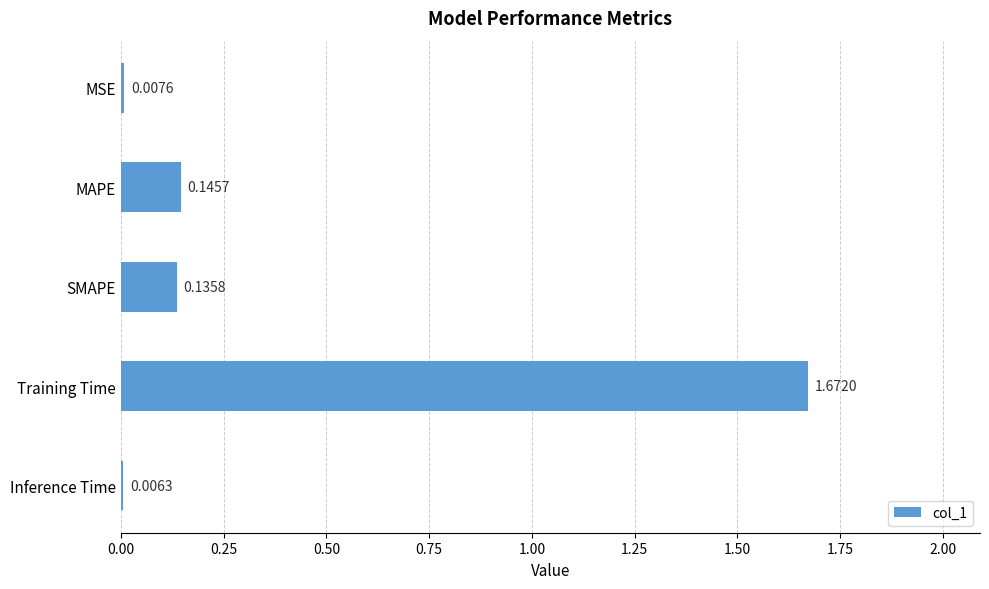

Where is the data nearest to the value 0?

Inference Time